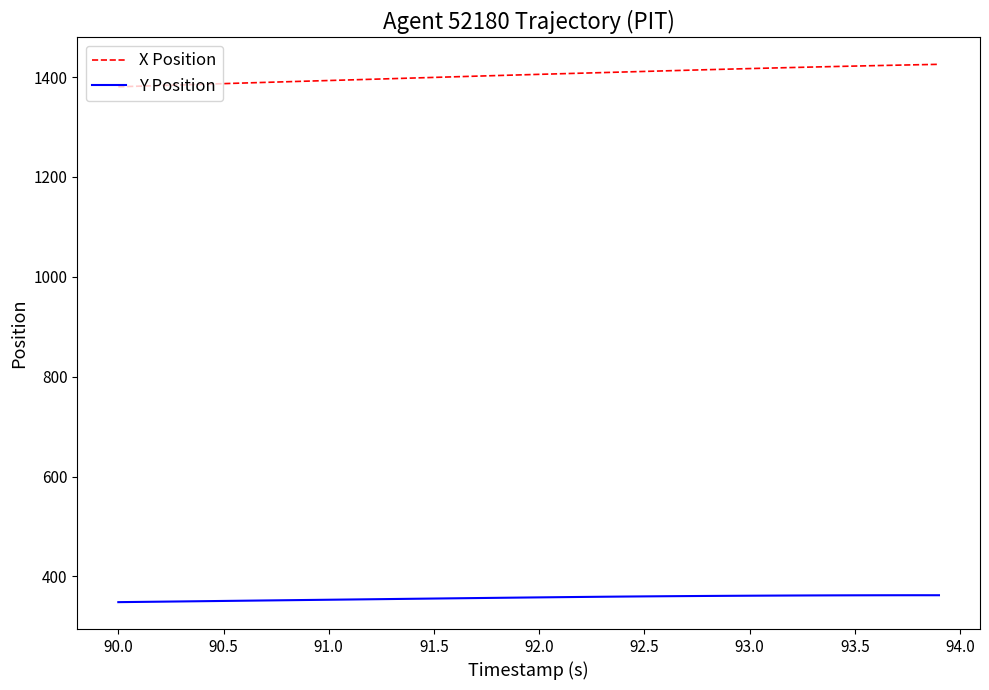

True or false: Y Position and X Position cross at least once.

False